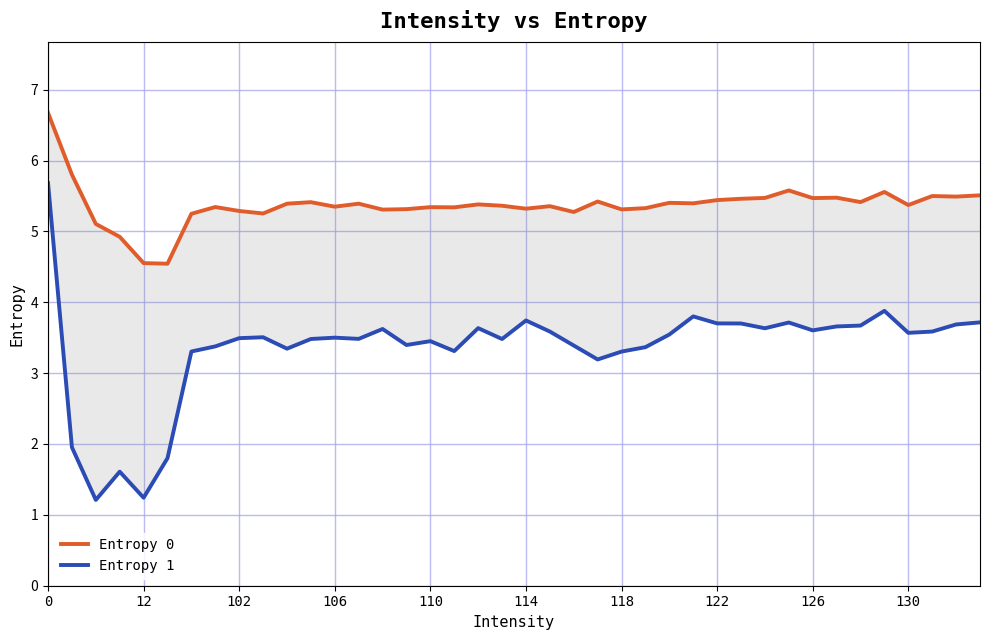

Rank the series by their maximum value, from highest to lowest.

Entropy 0, Entropy 1